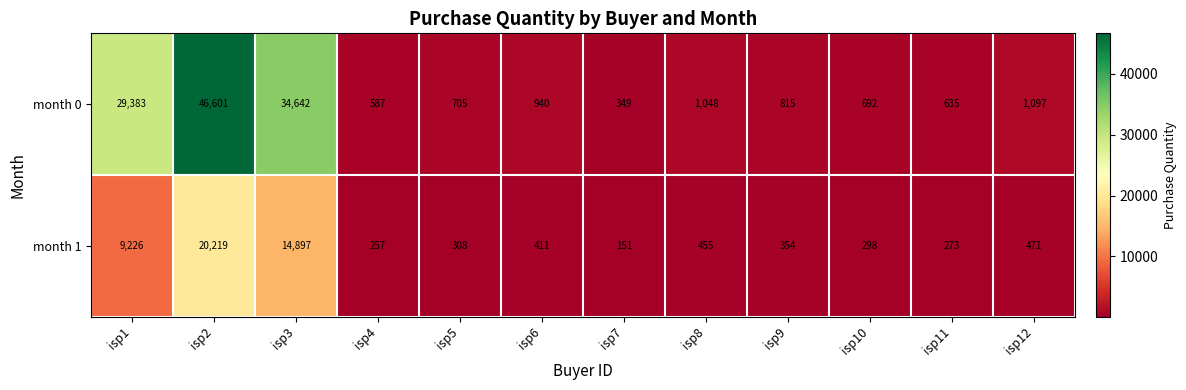

At which category does the chart reach its minimum across all series?

isp7